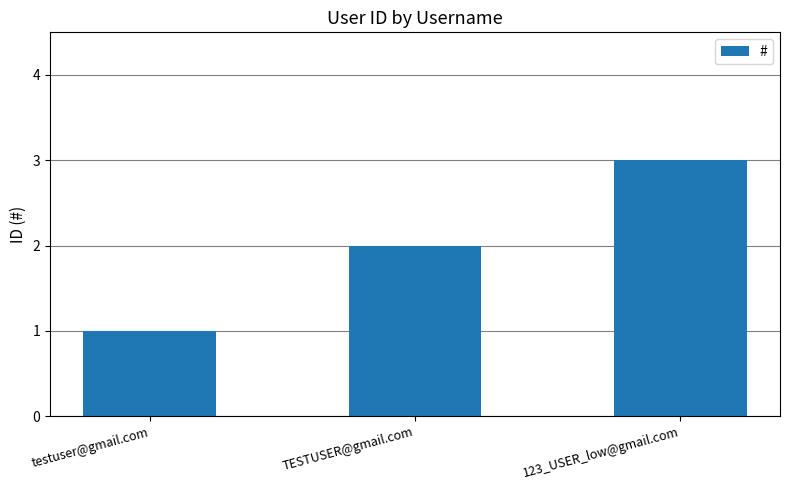

What is the difference between the maximum and minimum values?

2